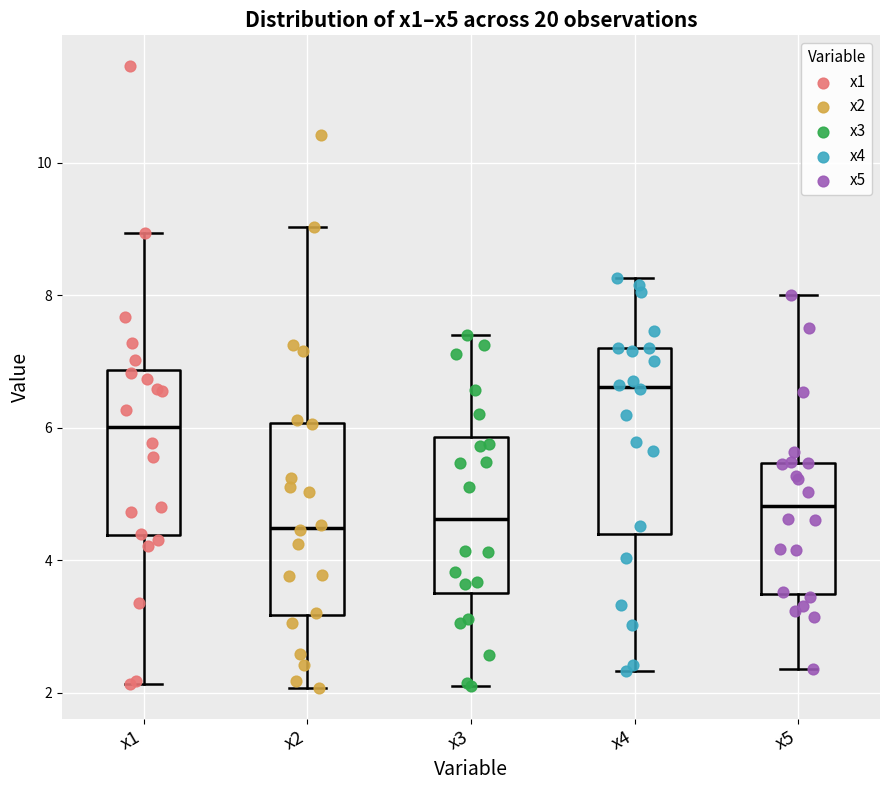

Reading left to right, read every box against the y-axis: the position of its median line, the range the box covers, and the ends of its whiskers. The values are not printed on the chart, so give them approximately, as read against the axis.

x1: median 6.0, box 4.4 to 6.8, whiskers 2.2 to 9.0
x2: median 4.4, box 3.2 to 6.0, whiskers 2.0 to 9.0
x3: median 4.6, box 3.6 to 5.8, whiskers 2.2 to 7.4
x4: median 6.6, box 4.4 to 7.2, whiskers 2.4 to 8.2
x5: median 4.8, box 3.4 to 5.4, whiskers 2.4 to 8.0